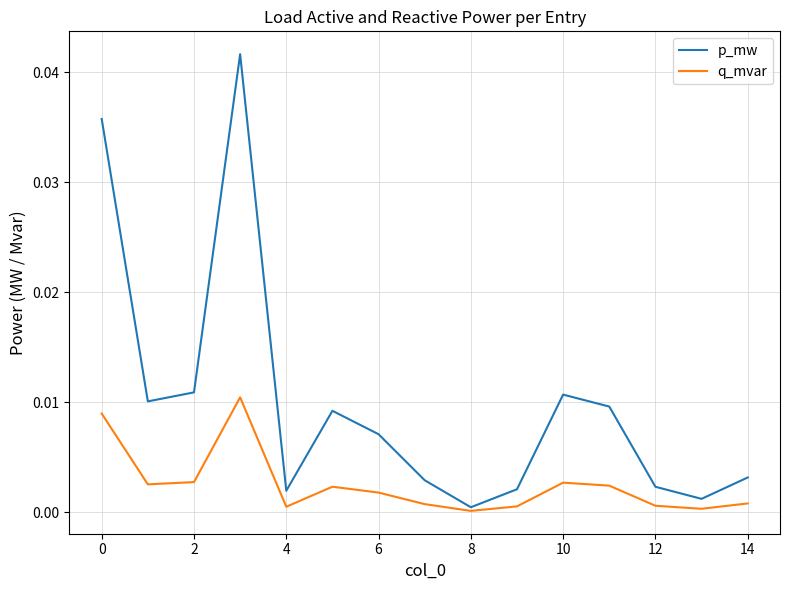

Rank the series by their average value, from highest to lowest.

p_mw, q_mvar